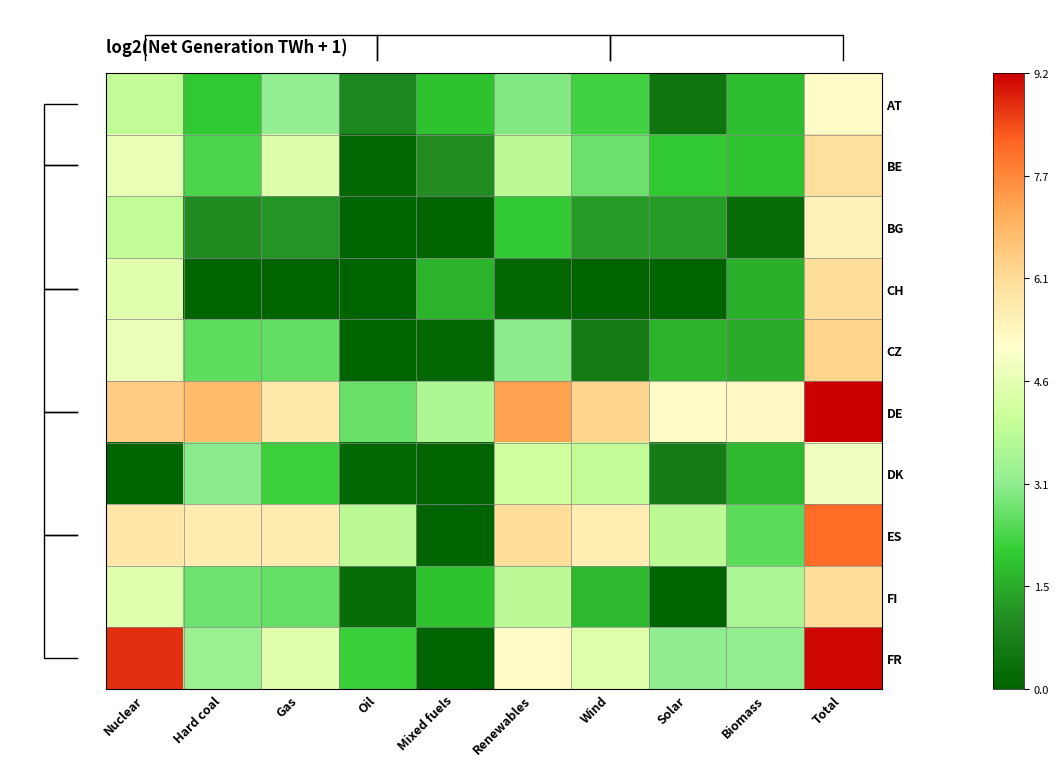

At how many categories does at least one series exceed 8?

2